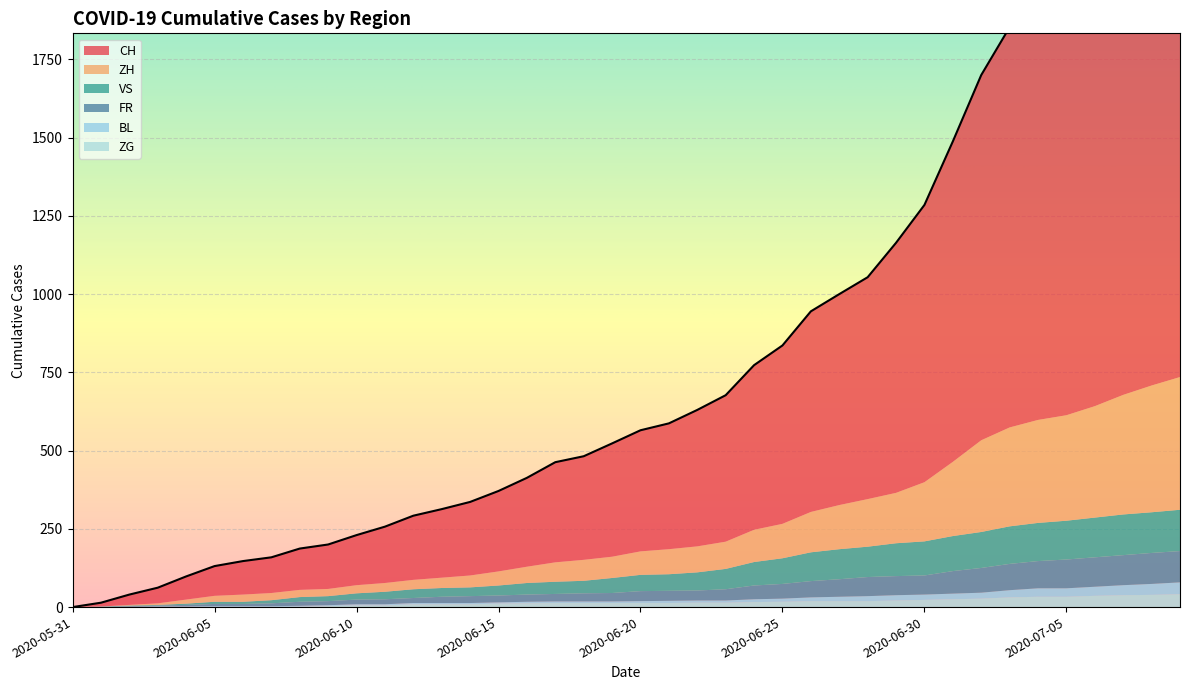

What is the total value across all series at 2020-06-27?

1000